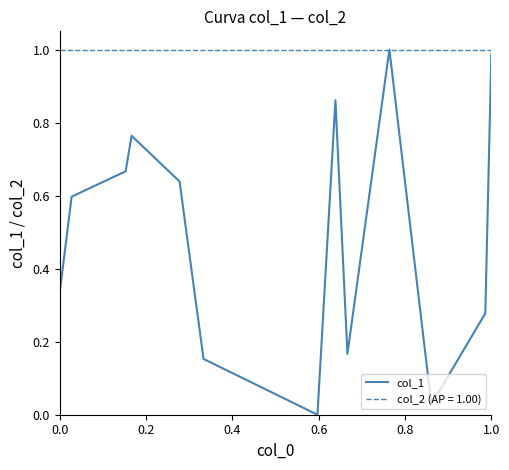

Which series has the largest range (max minus min)?

col_1